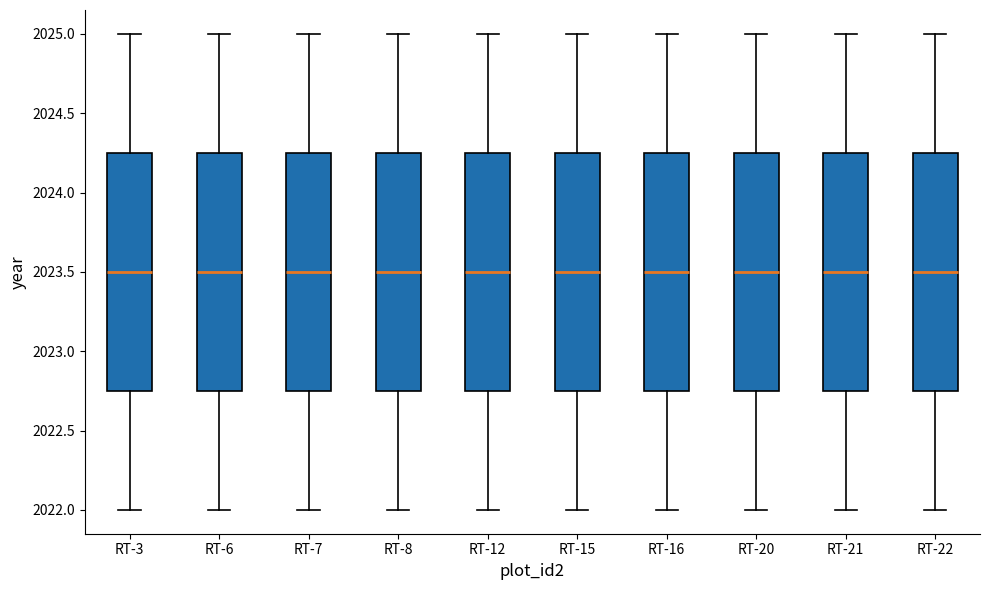

Reading left to right, read every box against the y-axis: the position of its median line, the range the box covers, and the ends of its whiskers. The values are not printed on the chart, so give them approximately, as read against the axis.

RT-3: median 2023.50, box 2022.75 to 2024.25, whiskers 2022.00 to 2025.00
RT-6: median 2023.50, box 2022.75 to 2024.25, whiskers 2022.00 to 2025.00
RT-7: median 2023.50, box 2022.75 to 2024.25, whiskers 2022.00 to 2025.00
RT-8: median 2023.50, box 2022.75 to 2024.25, whiskers 2022.00 to 2025.00
RT-12: median 2023.50, box 2022.75 to 2024.25, whiskers 2022.00 to 2025.00
RT-15: median 2023.50, box 2022.75 to 2024.25, whiskers 2022.00 to 2025.00
RT-16: median 2023.50, box 2022.75 to 2024.25, whiskers 2022.00 to 2025.00
RT-20: median 2023.50, box 2022.75 to 2024.25, whiskers 2022.00 to 2025.00
RT-21: median 2023.50, box 2022.75 to 2024.25, whiskers 2022.00 to 2025.00
RT-22: median 2023.50, box 2022.75 to 2024.25, whiskers 2022.00 to 2025.00